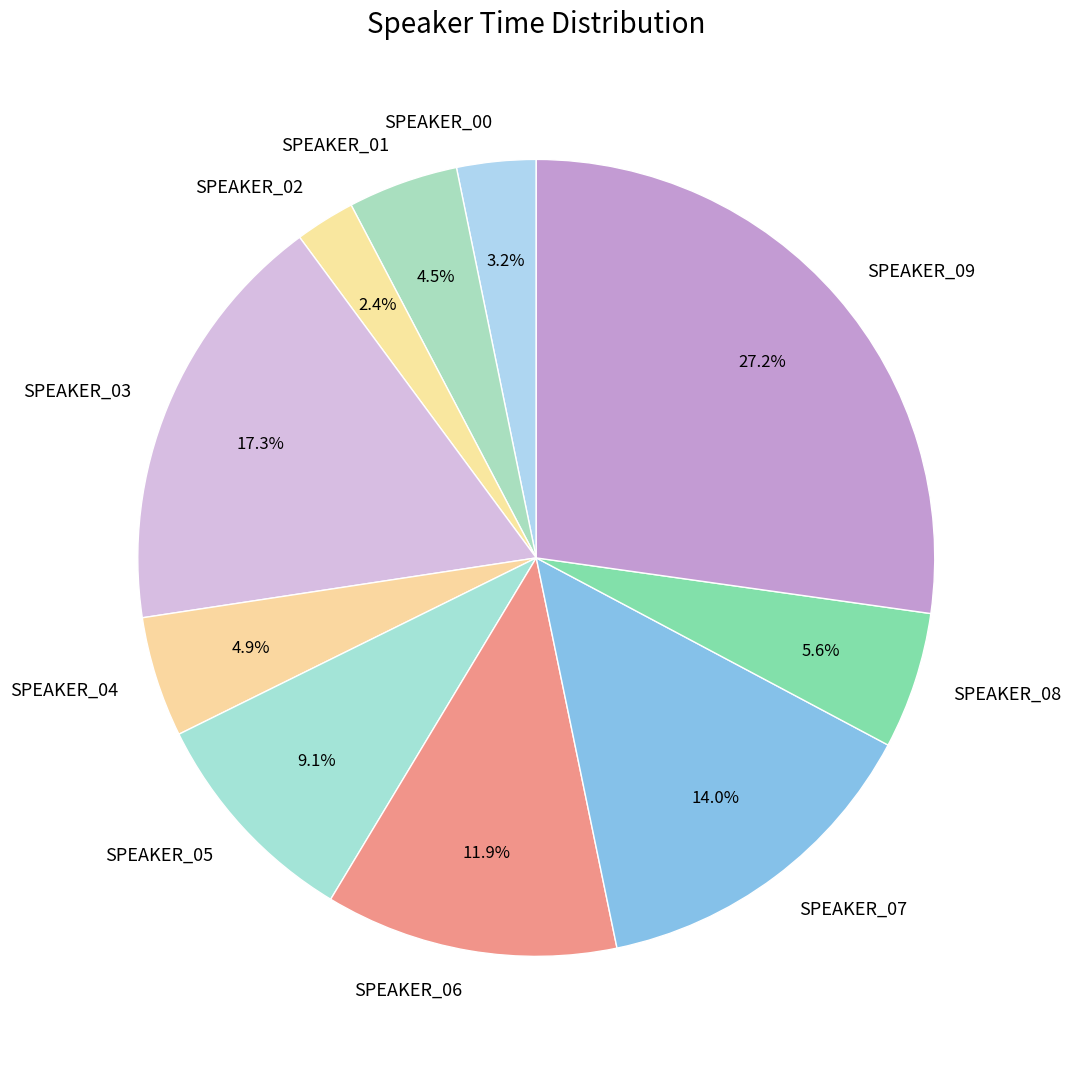

Does any single category account for the majority?

No